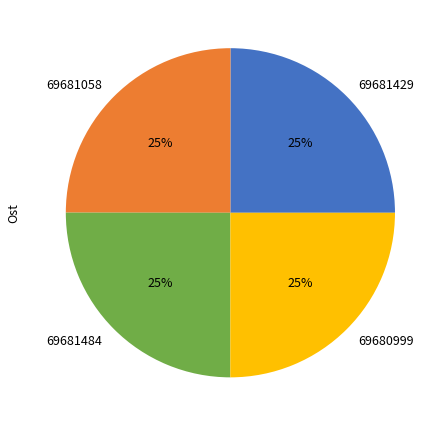

Approximately how many times larger is the value at 69680999 compared to 69681484?

1.0